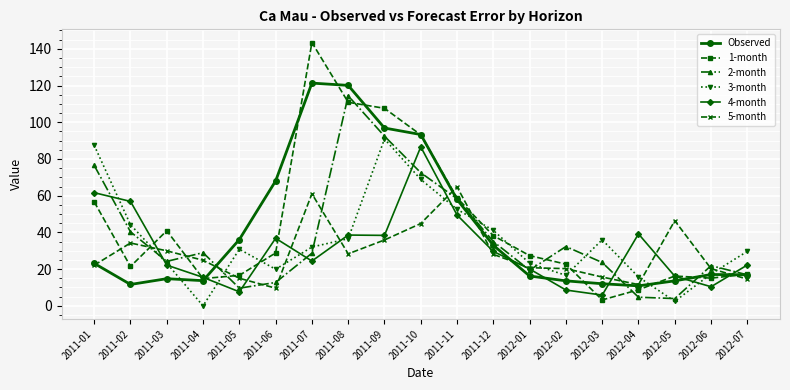

Does the chart have visible grid lines?

Yes